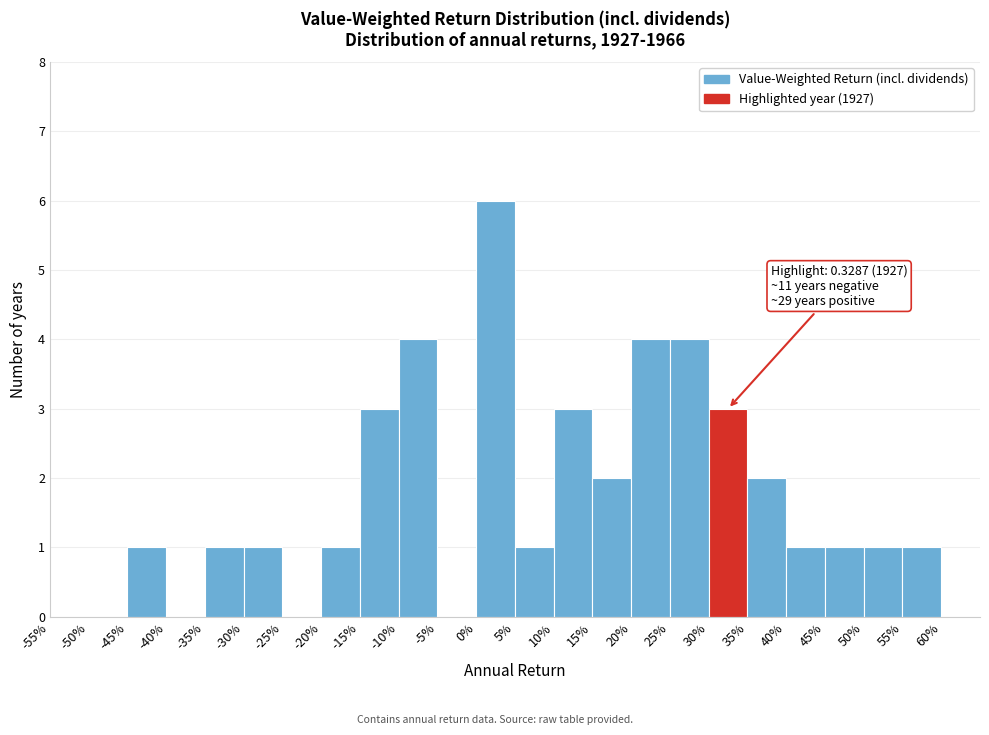

Reading left to right, what are all the values shown in this chart?

-55%=0	-50%=0	-45%=1	-40%=0	-35%=1	-30%=1	-25%=0	-20%=1	-15%=3	-10%=4	-5%=0	0%=6	5%=1	10%=3	15%=2	20%=4	25%=4	30%=3	35%=2	40%=1	45%=1	50%=1	55%=1	60%=0